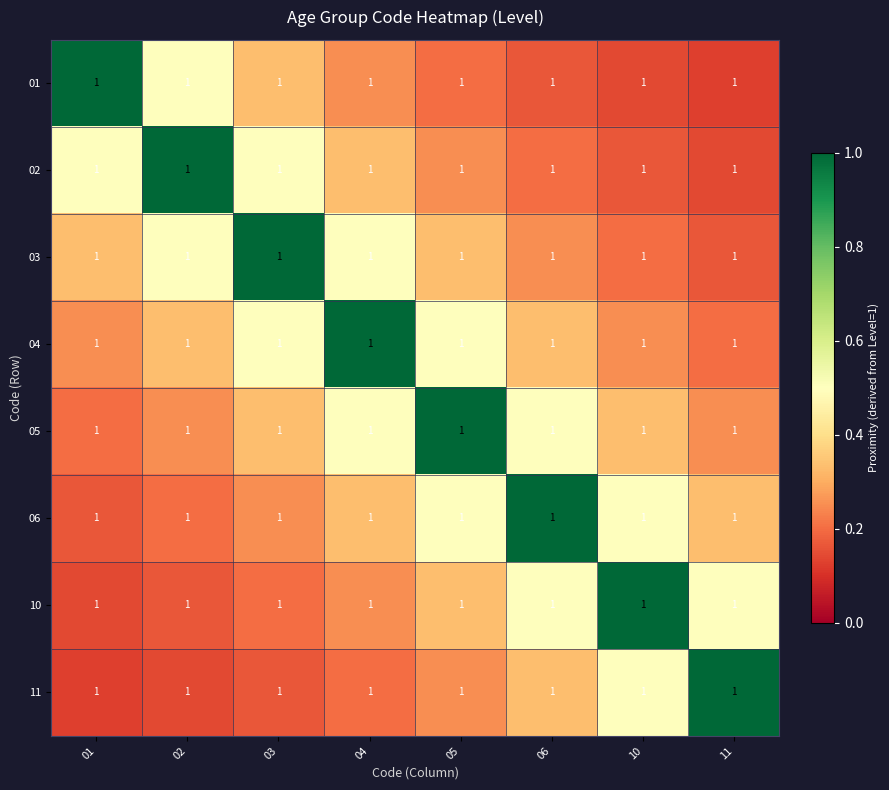

Reading left to right, transcribe all the data shown in this chart.

01: 01=1.0	02=1.0	03=1.0	04=1.0	05=1.0	06=1.0	10=1.0	11=1.0
02: 01=1.0	02=1.0	03=1.0	04=1.0	05=1.0	06=1.0	10=1.0	11=1.0
03: 01=1.0	02=1.0	03=1.0	04=1.0	05=1.0	06=1.0	10=1.0	11=1.0
04: 01=1.0	02=1.0	03=1.0	04=1.0	05=1.0	06=1.0	10=1.0	11=1.0
05: 01=1.0	02=1.0	03=1.0	04=1.0	05=1.0	06=1.0	10=1.0	11=1.0
06: 01=1.0	02=1.0	03=1.0	04=1.0	05=1.0	06=1.0	10=1.0	11=1.0
10: 01=1.0	02=1.0	03=1.0	04=1.0	05=1.0	06=1.0	10=1.0	11=1.0
11: 01=1.0	02=1.0	03=1.0	04=1.0	05=1.0	06=1.0	10=1.0	11=1.0